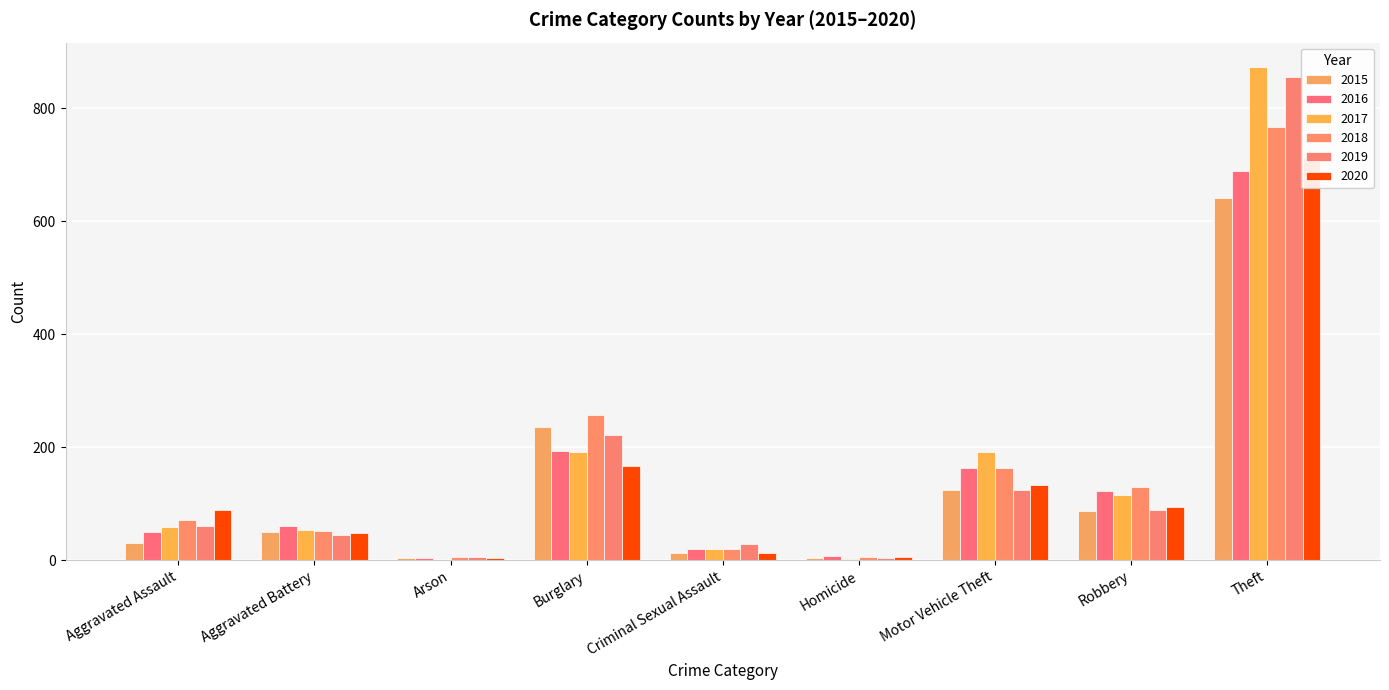

At which label does 2016 reach its peak?

Theft